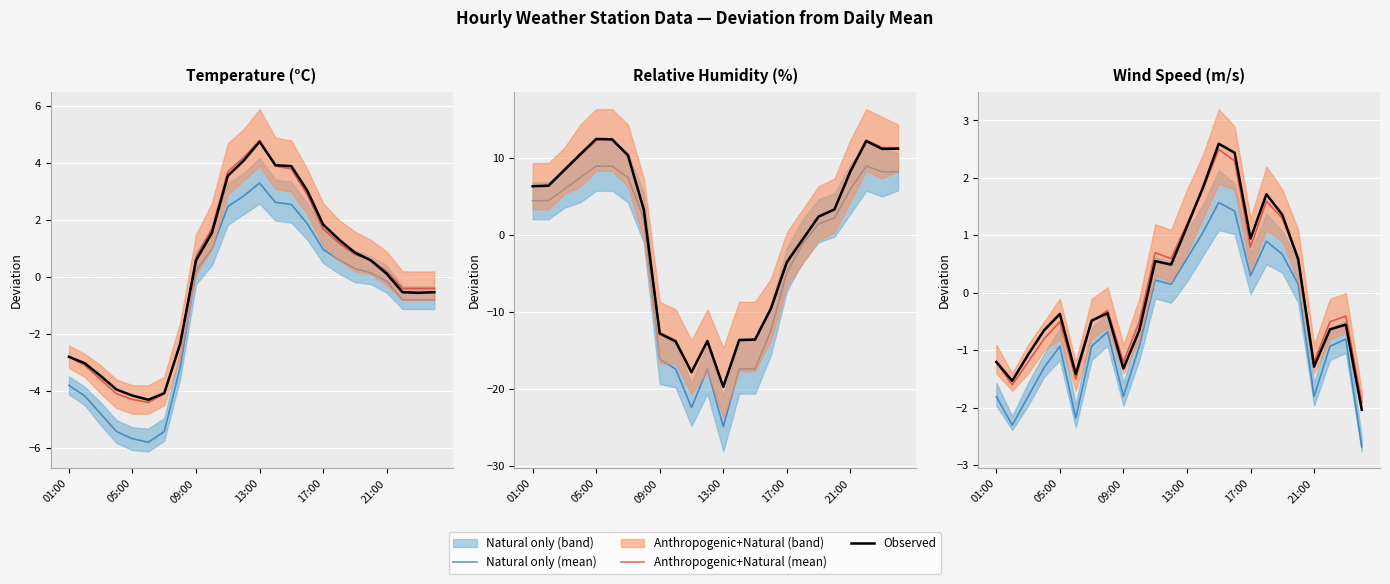

How many positive values does the Observed series have?

10